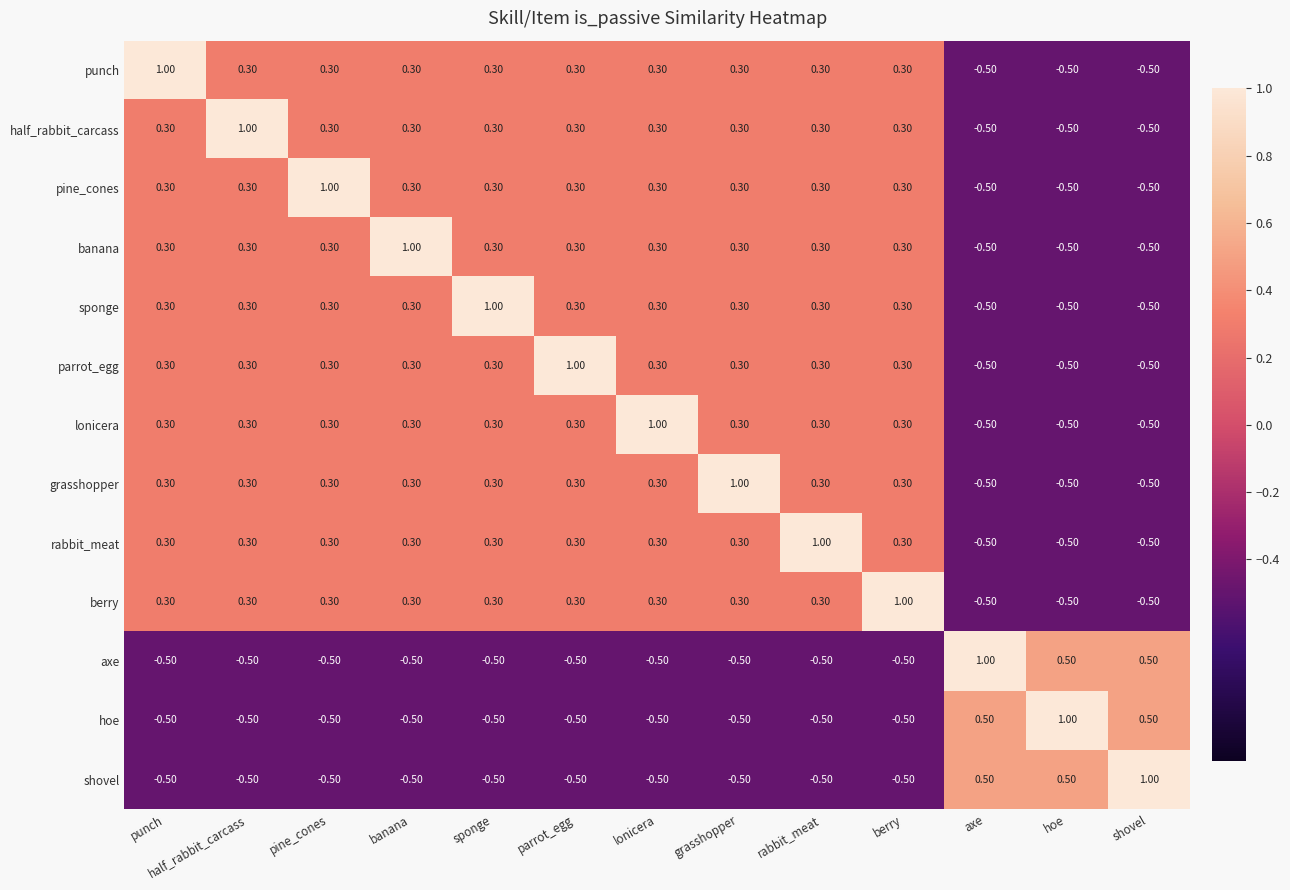

What is the spread (max minus min) of values at punch?

1.5